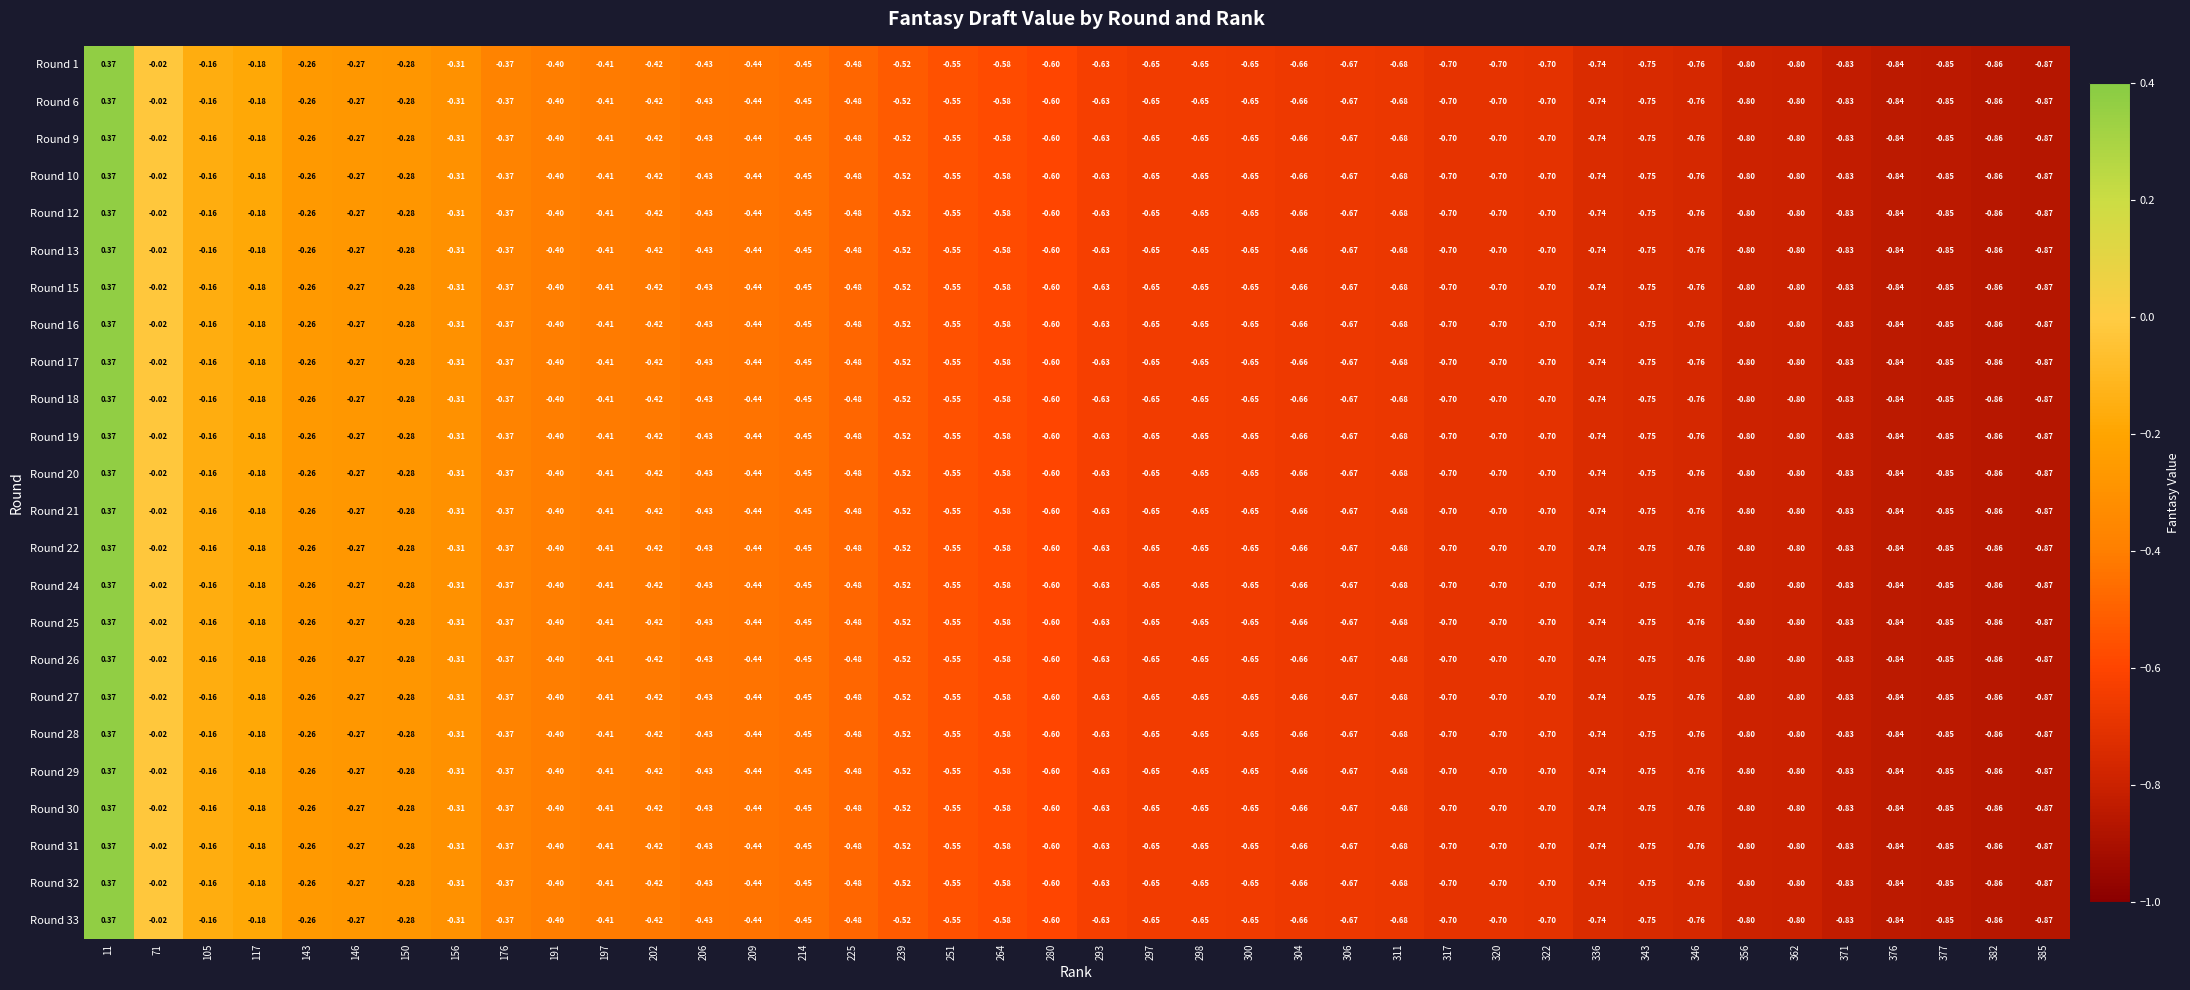

Is the value of Round 10 at 382 greater than the value of Round 19 at 376?

No